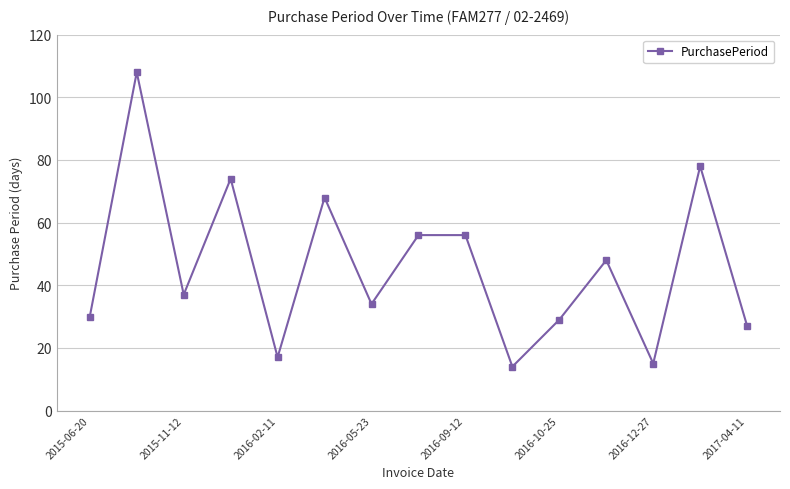

How many interior local valleys (lower than both neighbors) does the data have?

5